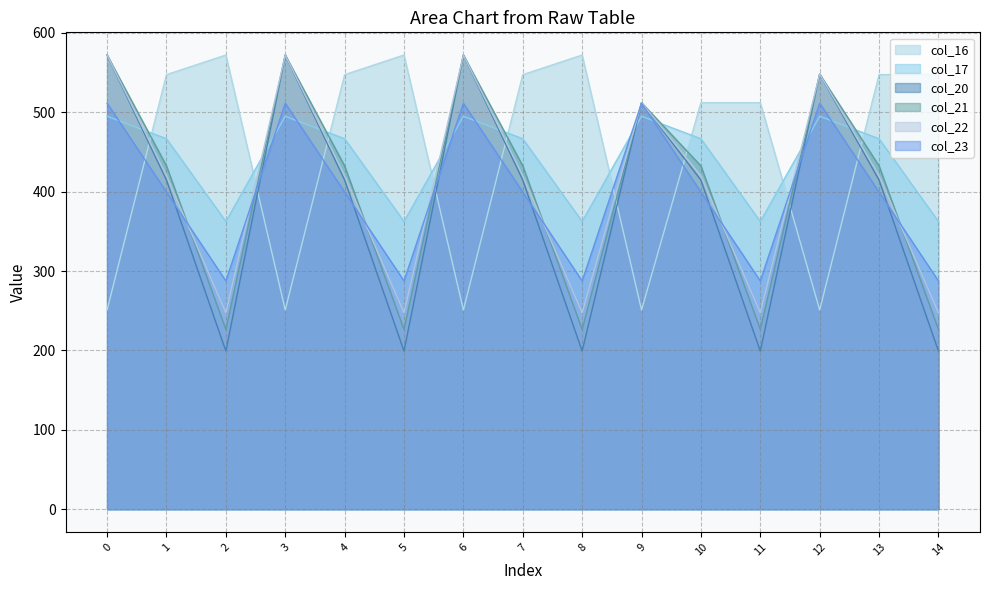

Is it true that col_20 equals 414.5 at 13?

True